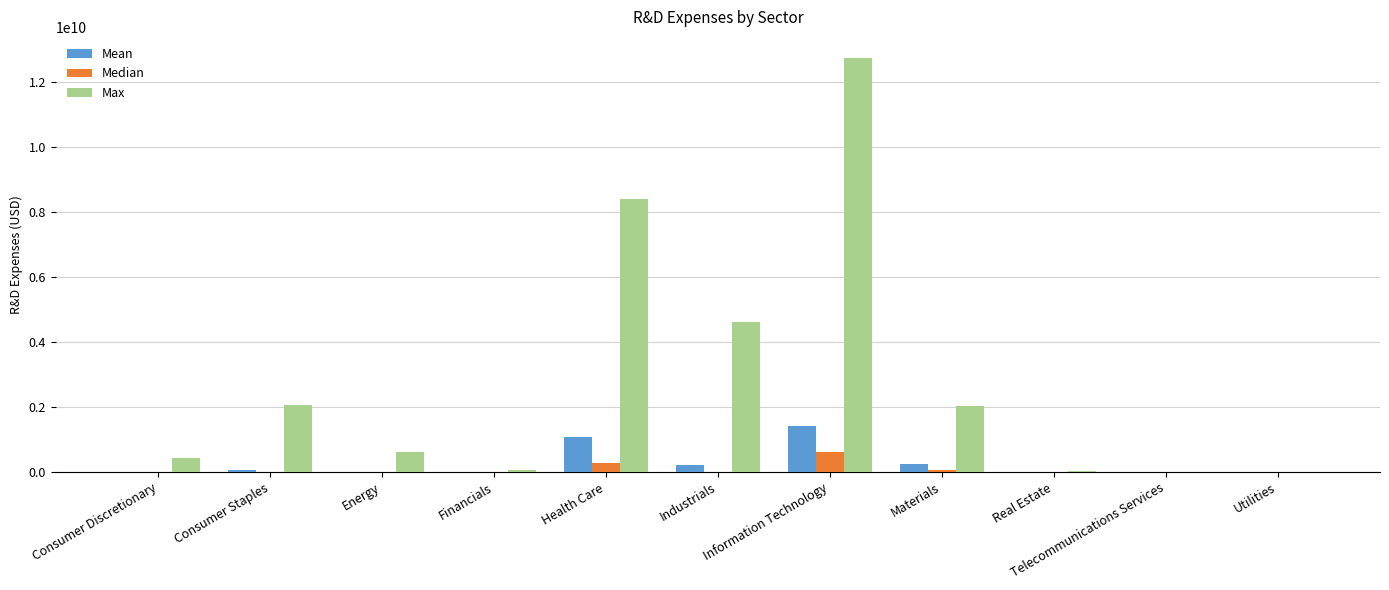

Which series has the largest total across all categories?

Max